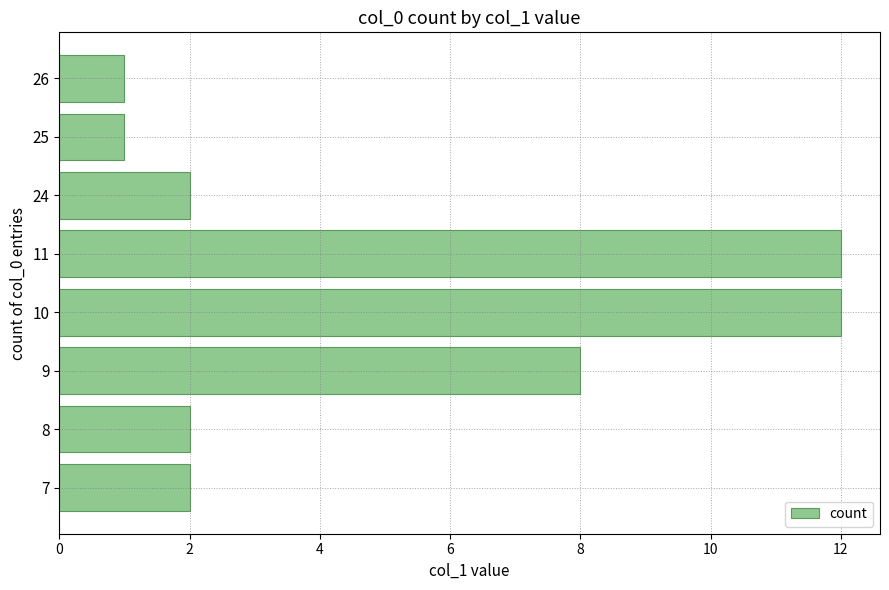

Reading bottom to top, list all the values displayed in this chart.

7=2	8=2	9=8	10=12	11=12	24=2	25=1	26=1